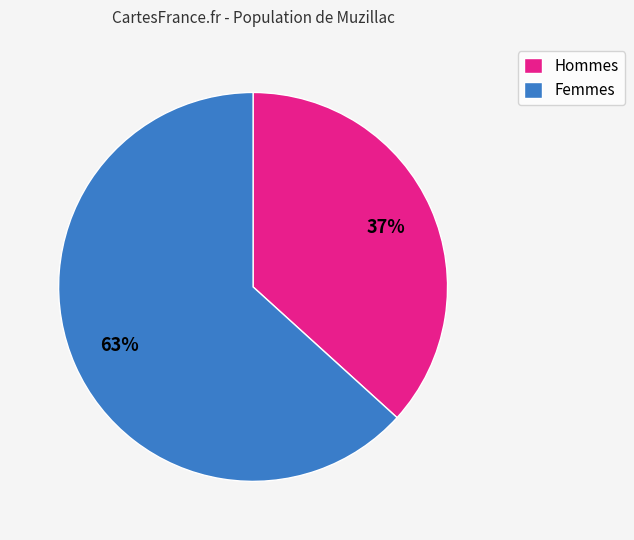

The Hommes slice represents 37% of the pie. True or false?

True